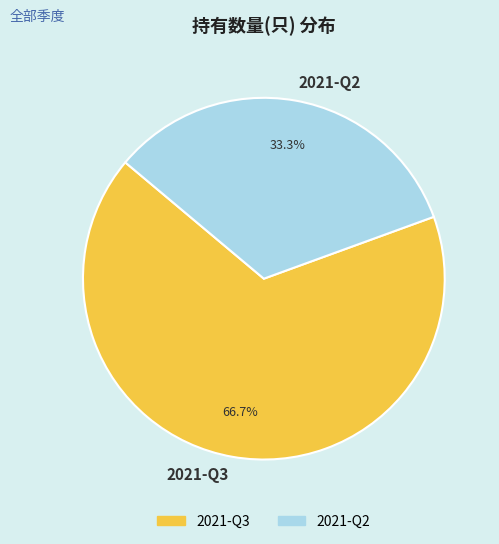

Is there a majority slice in this chart?

Yes